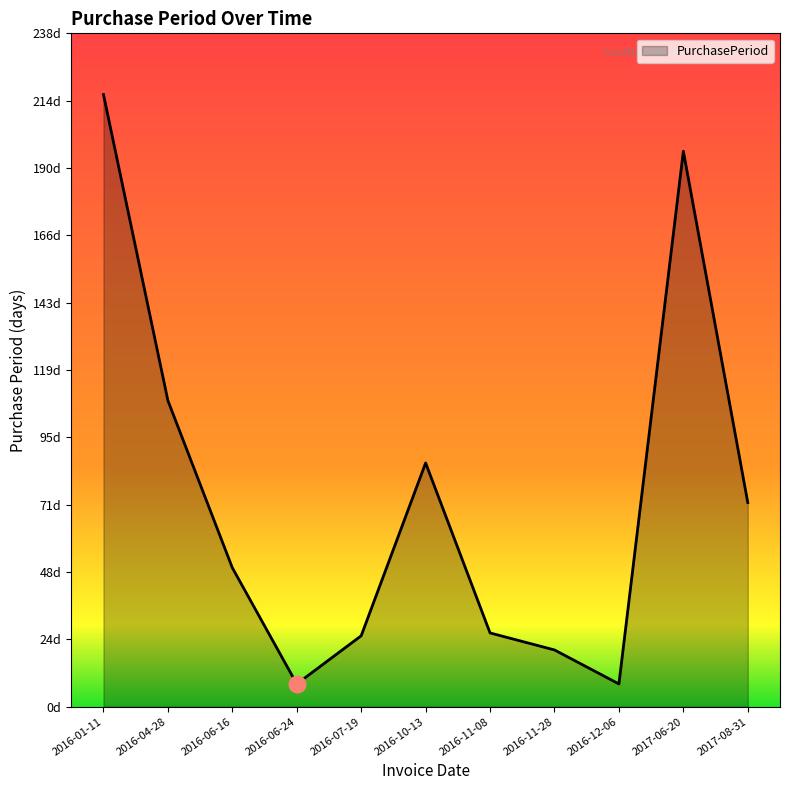

The value at 2016-12-06 is 3. True or false?

False